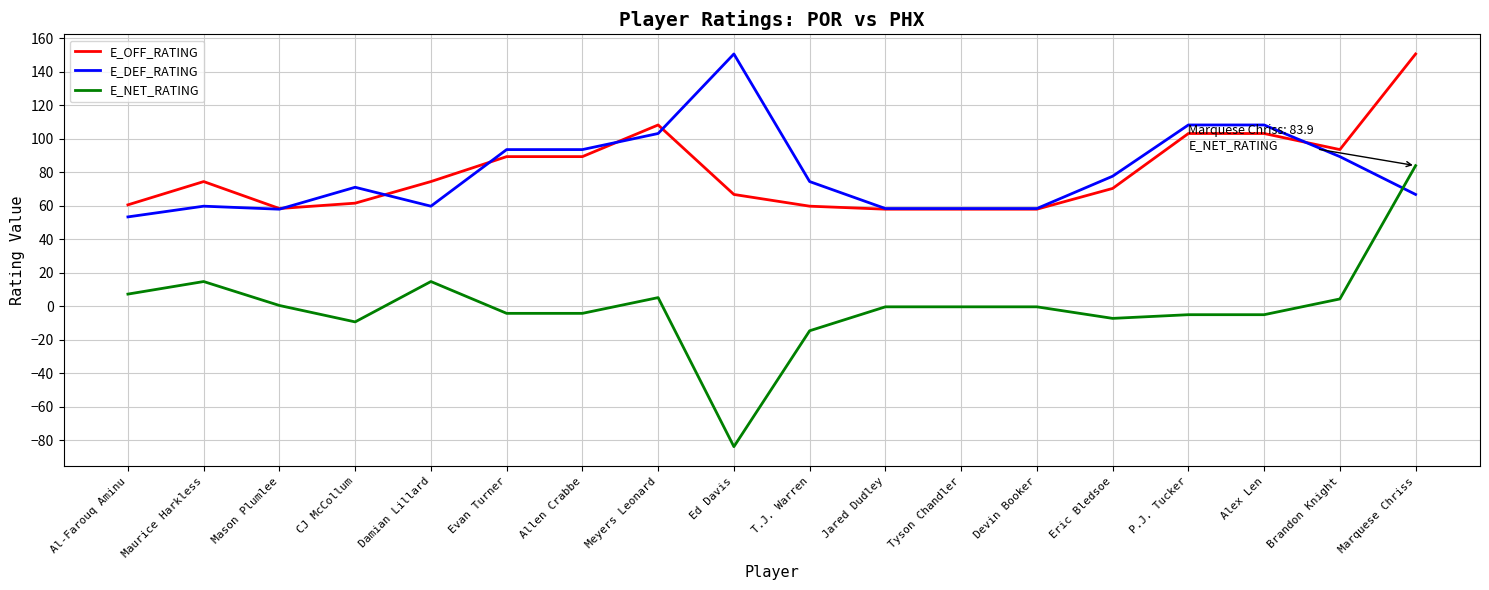

At Damian Lillard, list the series in order from largest to smallest.

E_OFF_RATING, E_DEF_RATING, E_NET_RATING